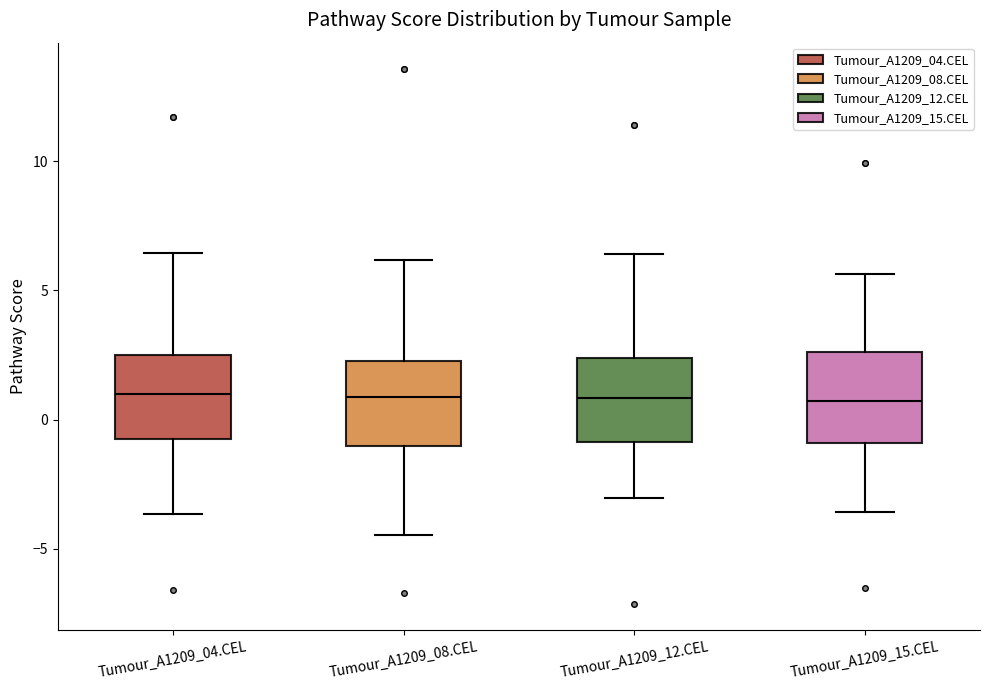

Where is the upper edge of the box for Tumour_A1209_08.CEL on the y-axis? The values are not printed on the chart, so give them approximately, as read against the axis.

2.5